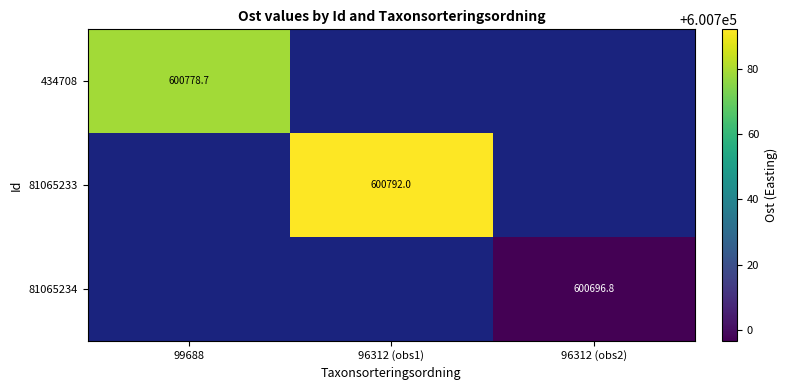

What is the highest value of the 81065233 series?

600792.0